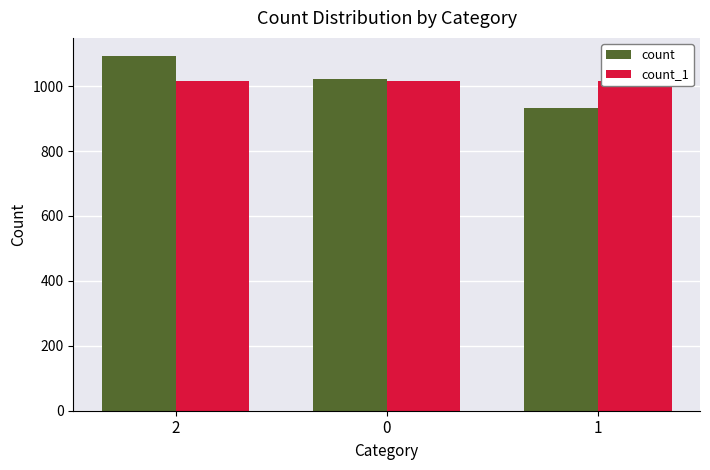

List the labels in order of count value, smallest first.

1, 0, 2